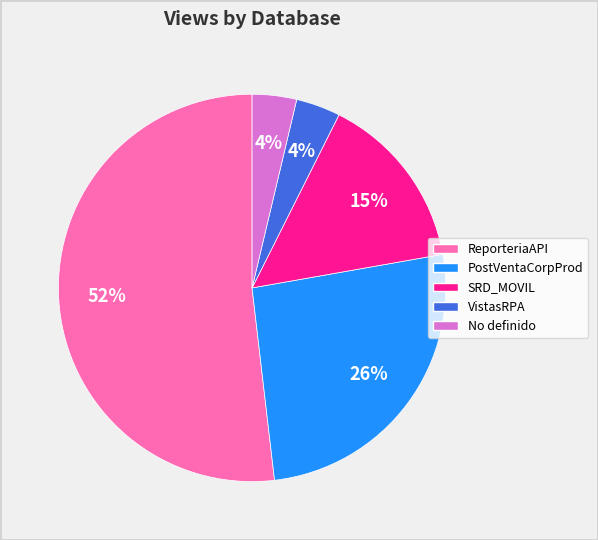

To the nearest percent, what is the difference between the VistasRPA and ReporteriaAPI slice percentages?

48%